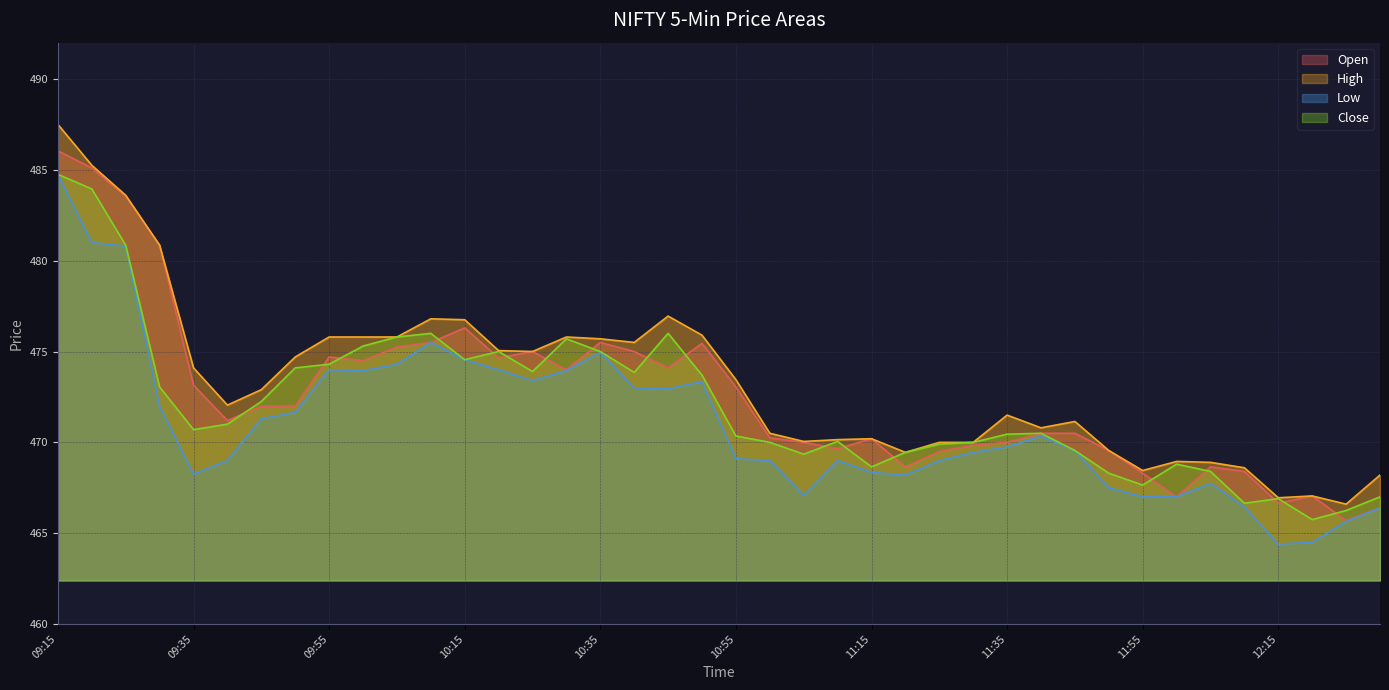

Which series ends up on top after the final intersection of Open and Close?

Close